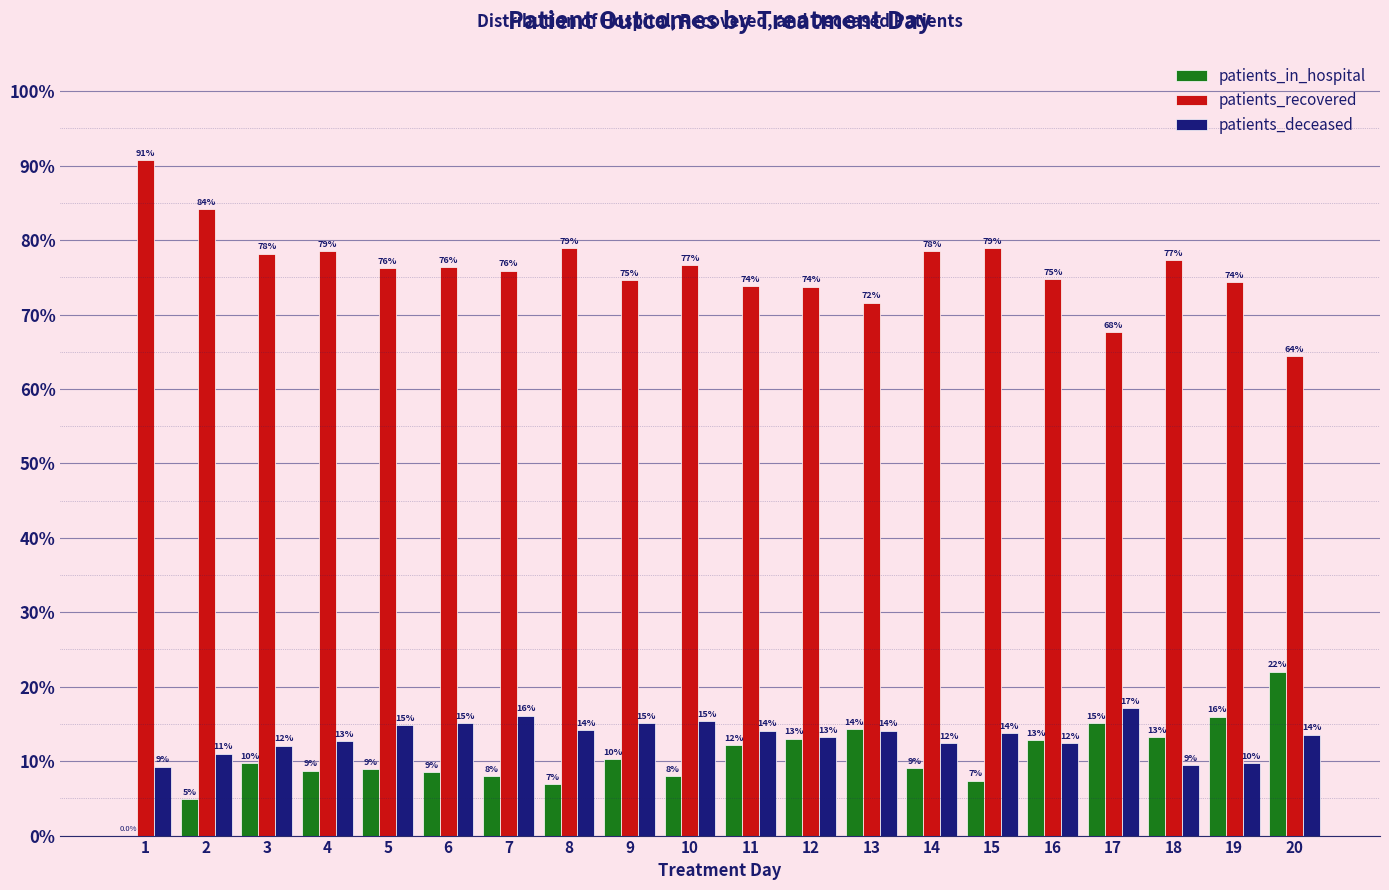

What value does the patients_recovered series have at 1?

90.7